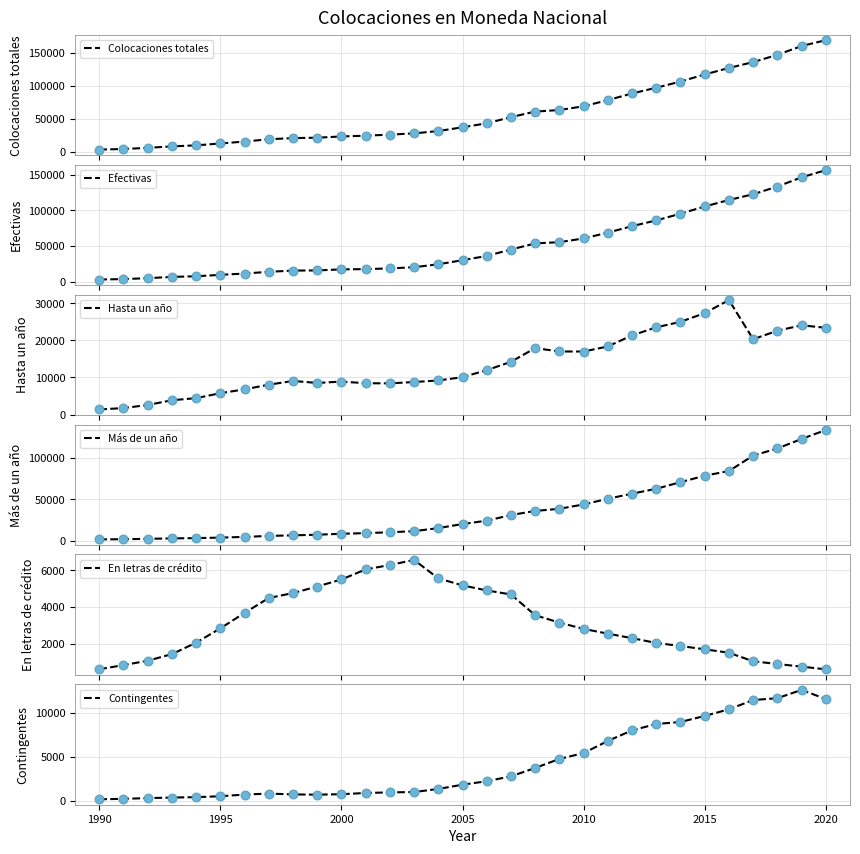

At how many categories does at least one series exceed 85166?

9